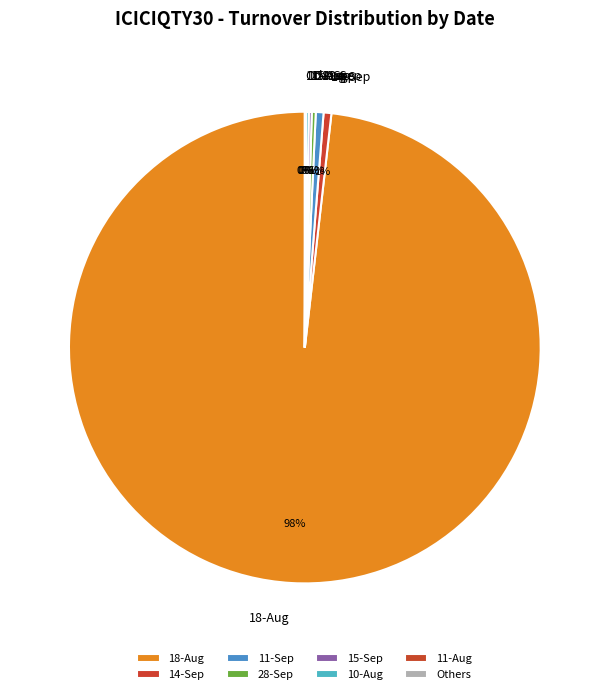

True or false: 11-Sep accounts for 1% of the total.

True